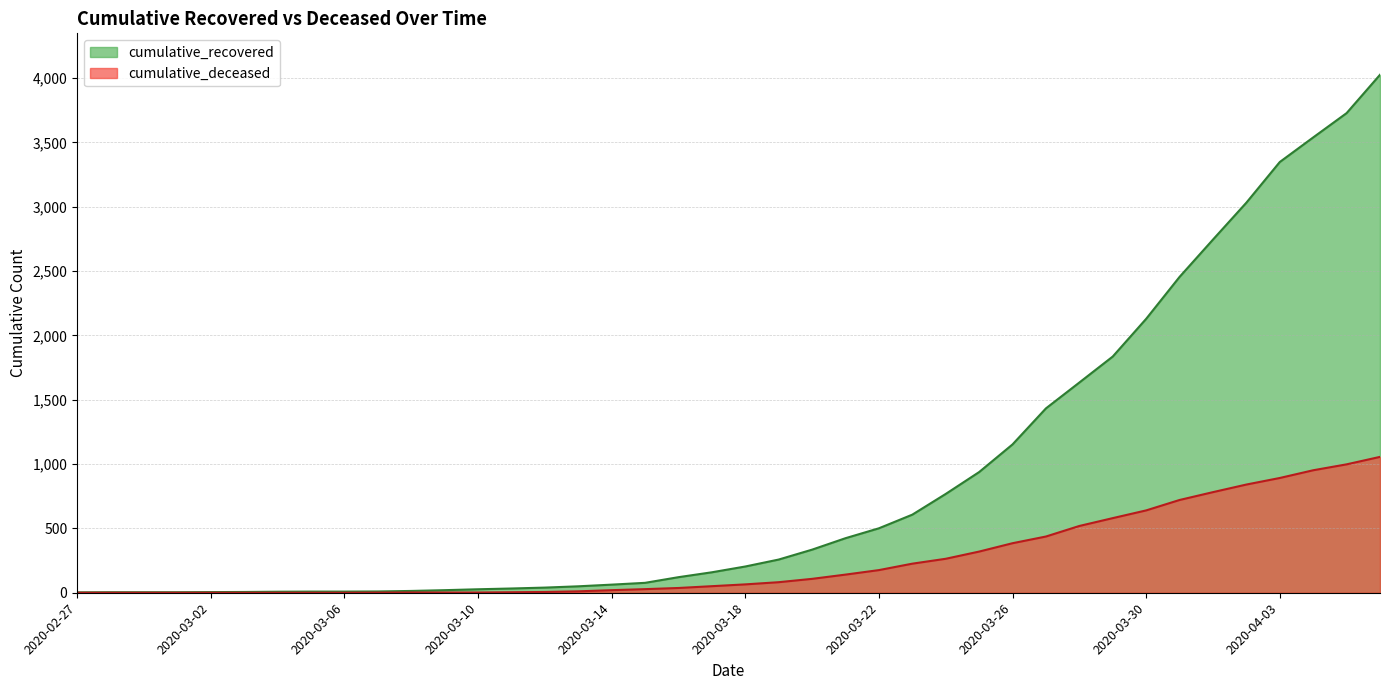

Which series has the largest total across all categories?

cumulative_recovered